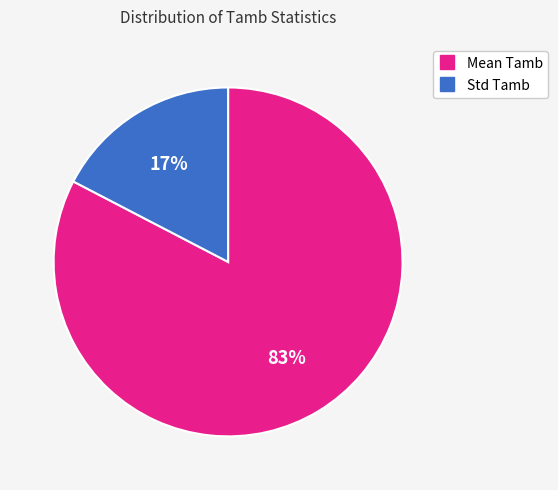

Is there a majority slice in this chart?

Yes